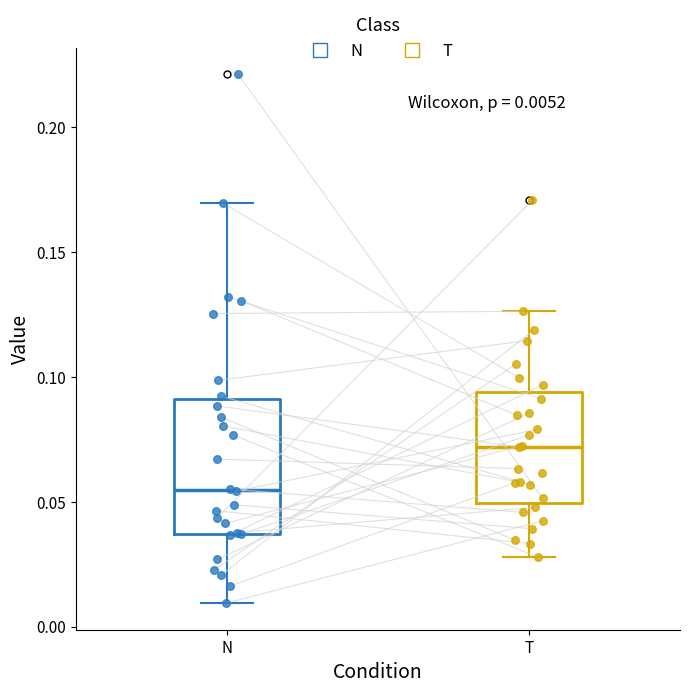

Comparing the boxes themselves (not the whiskers), which one is the tallest?

N